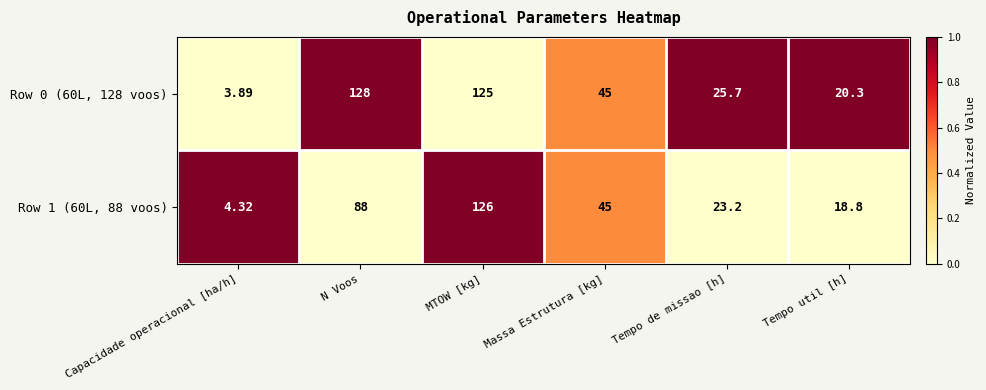

Which label corresponds to the largest value in the chart?

N Voos